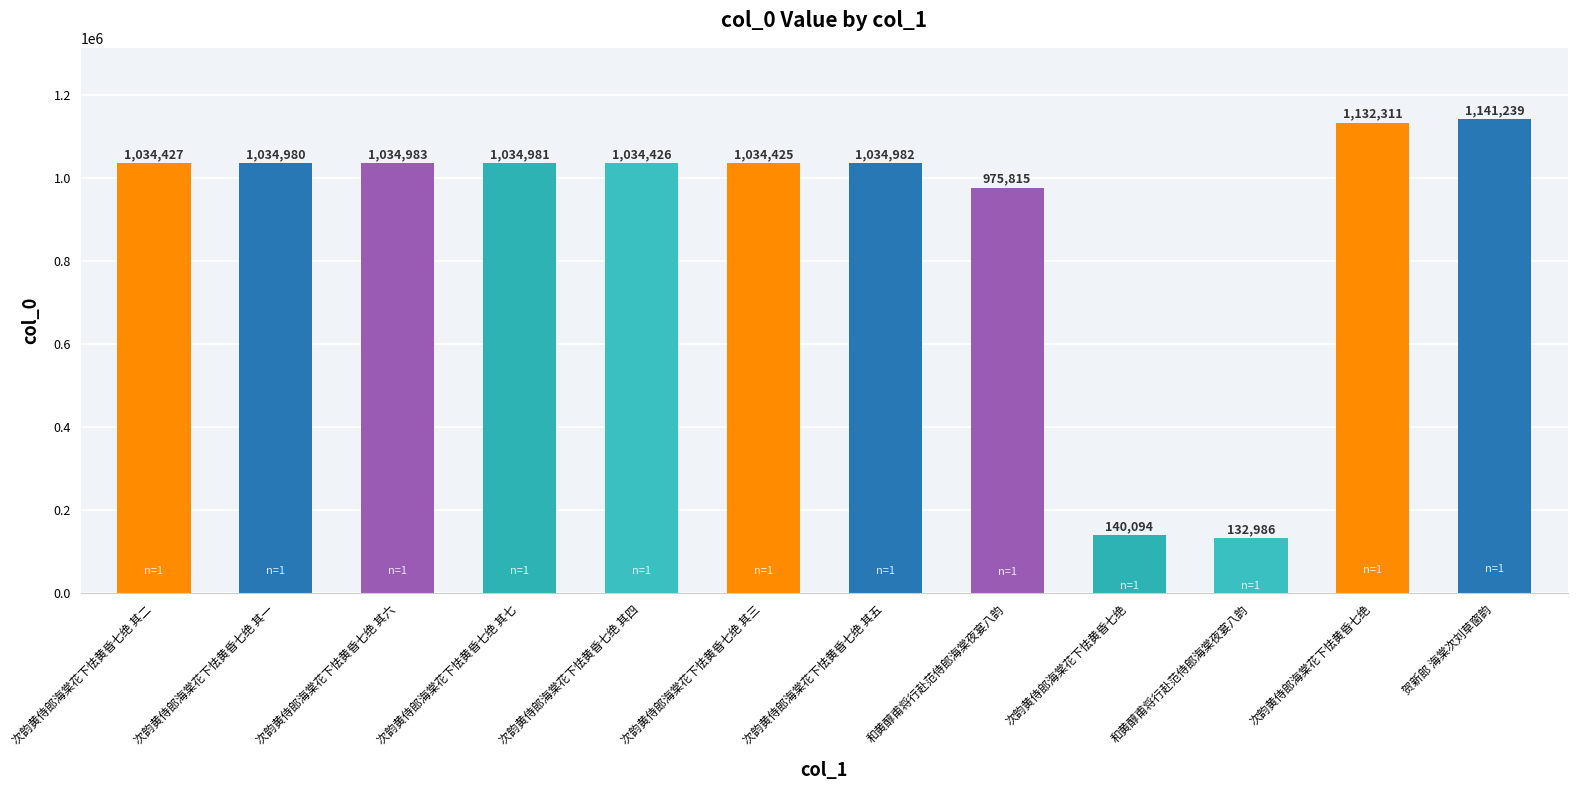

The value at 次韵黄侍郎海棠花下怯黄昏七绝 其六 is 682905. True or false?

False